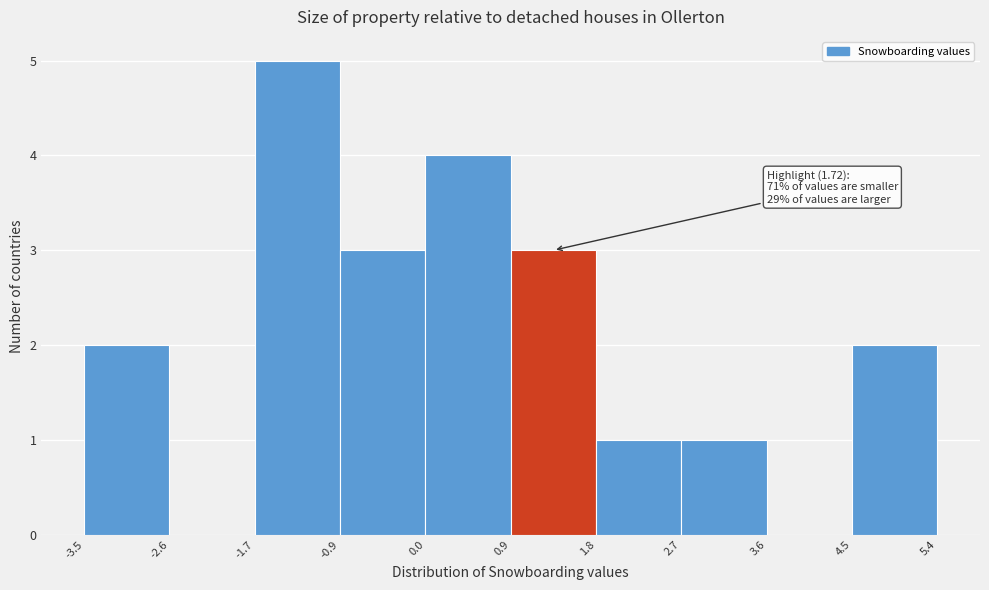

Over which range of the x-axis is the bar tallest?

-1.7 to -0.9